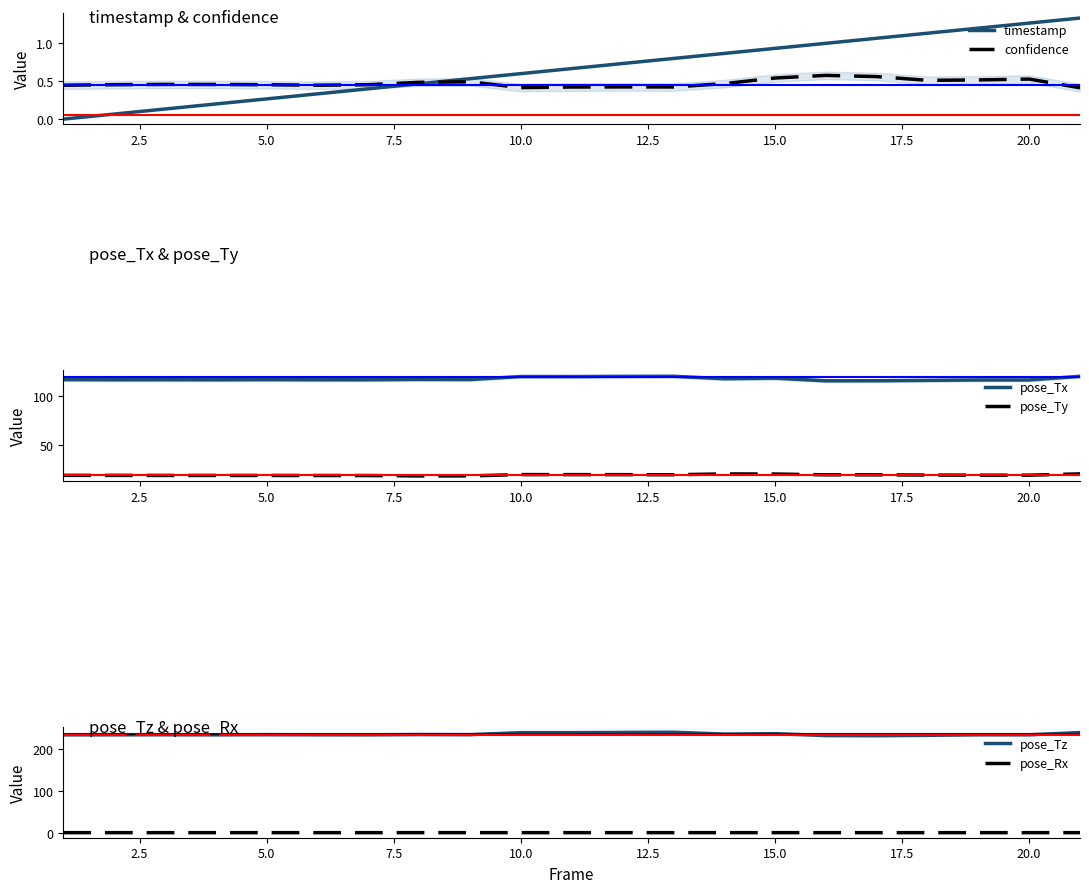

The value of pose_Ty at 10.0 is 11.8. True or false?

False